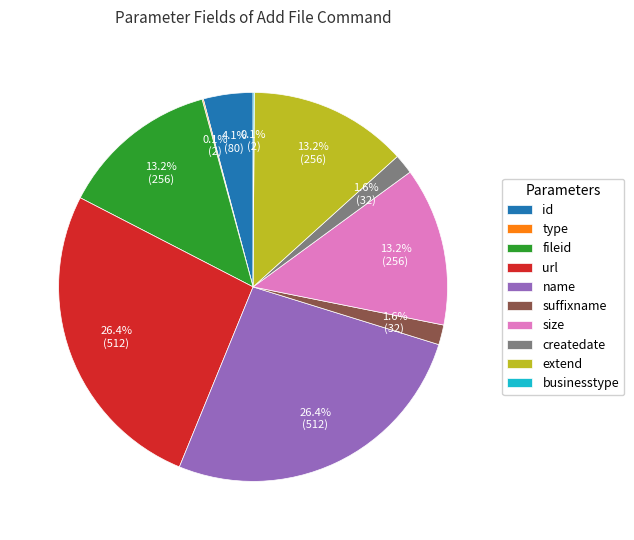

How much of the chart is everything except createdate?

98.4%